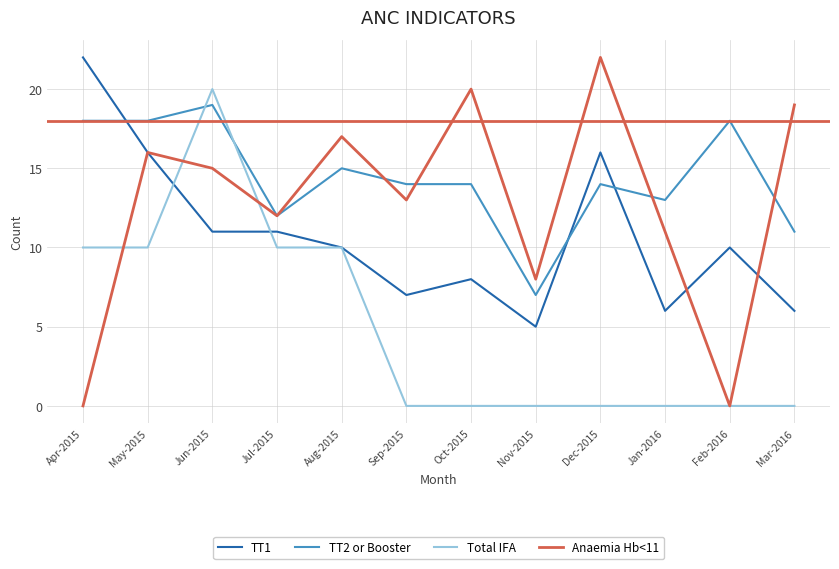

Rank the series by their average value, from highest to lowest.

TT2 or Booster, Anaemia Hb<11, TT1, Total IFA